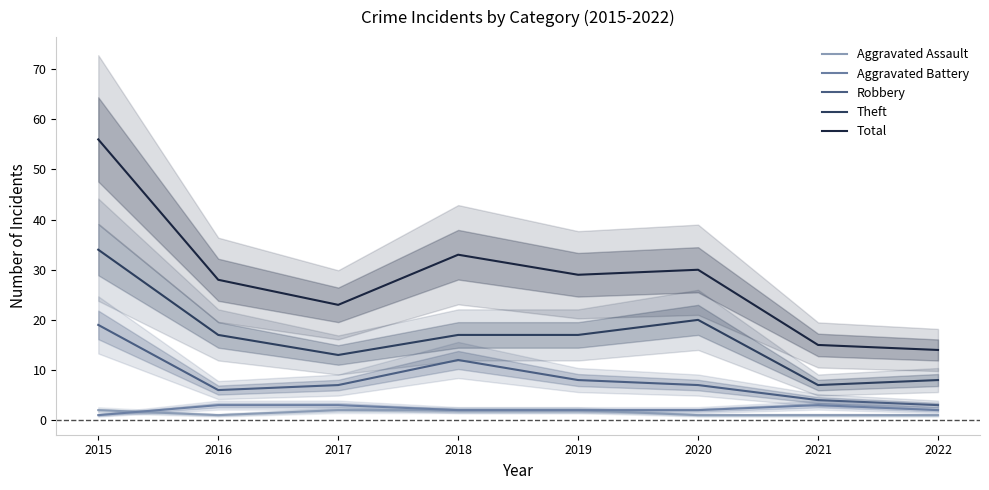

Reading left to right, extract all data points from this chart.

Aggravated Assault: 2	1	2	2	2	1	1	1
Aggravated Battery: 1	3	3	2	2	2	3	2
Robbery: 19	6	7	12	8	7	4	3
Theft: 34	17	13	17	17	20	7	8
Total: 56	28	23	33	29	30	15	14